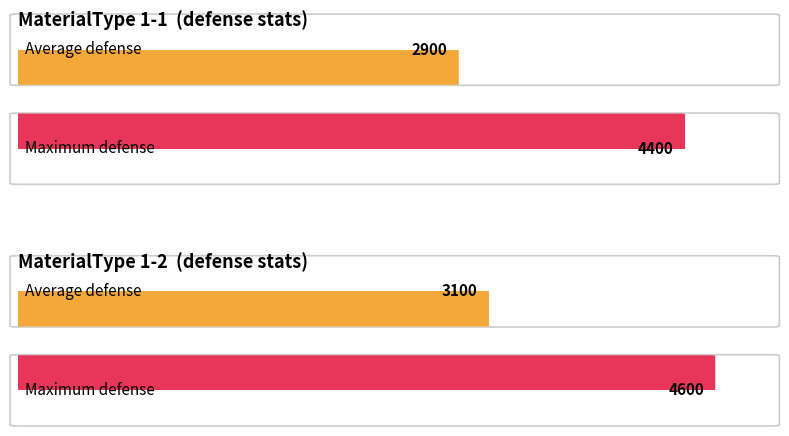

True or false: defense has a value of 937 at 1-3.

False